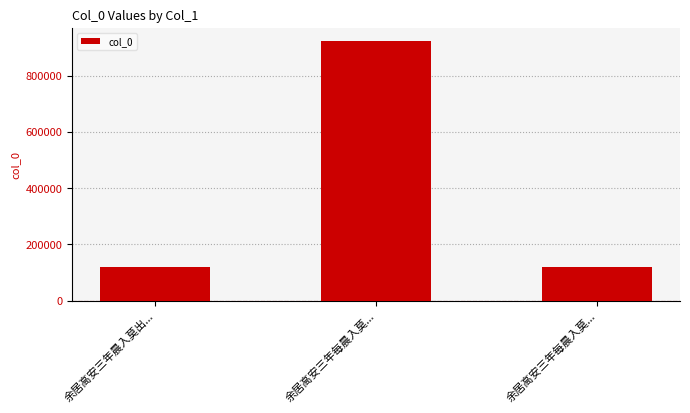

How many bars are there in total?

3